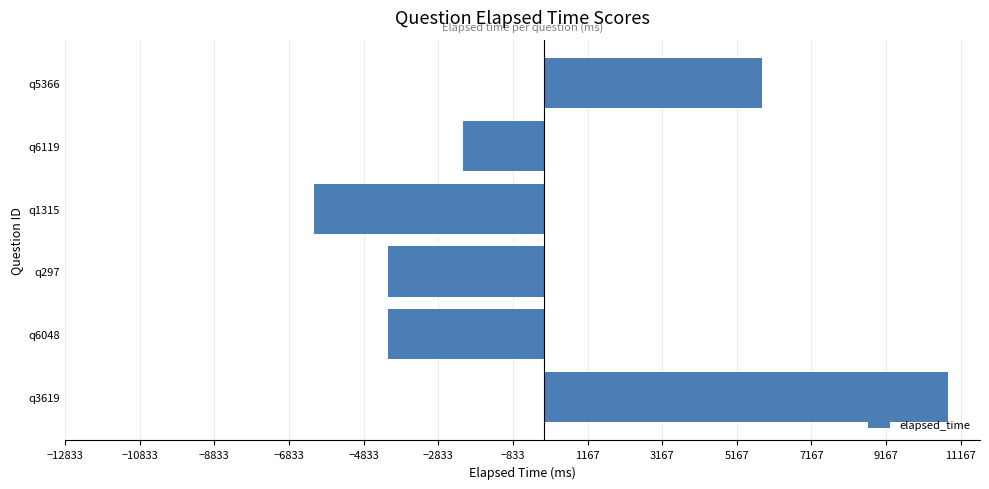

The chart shows a value of -6545.6 at q6048. True or false?

False